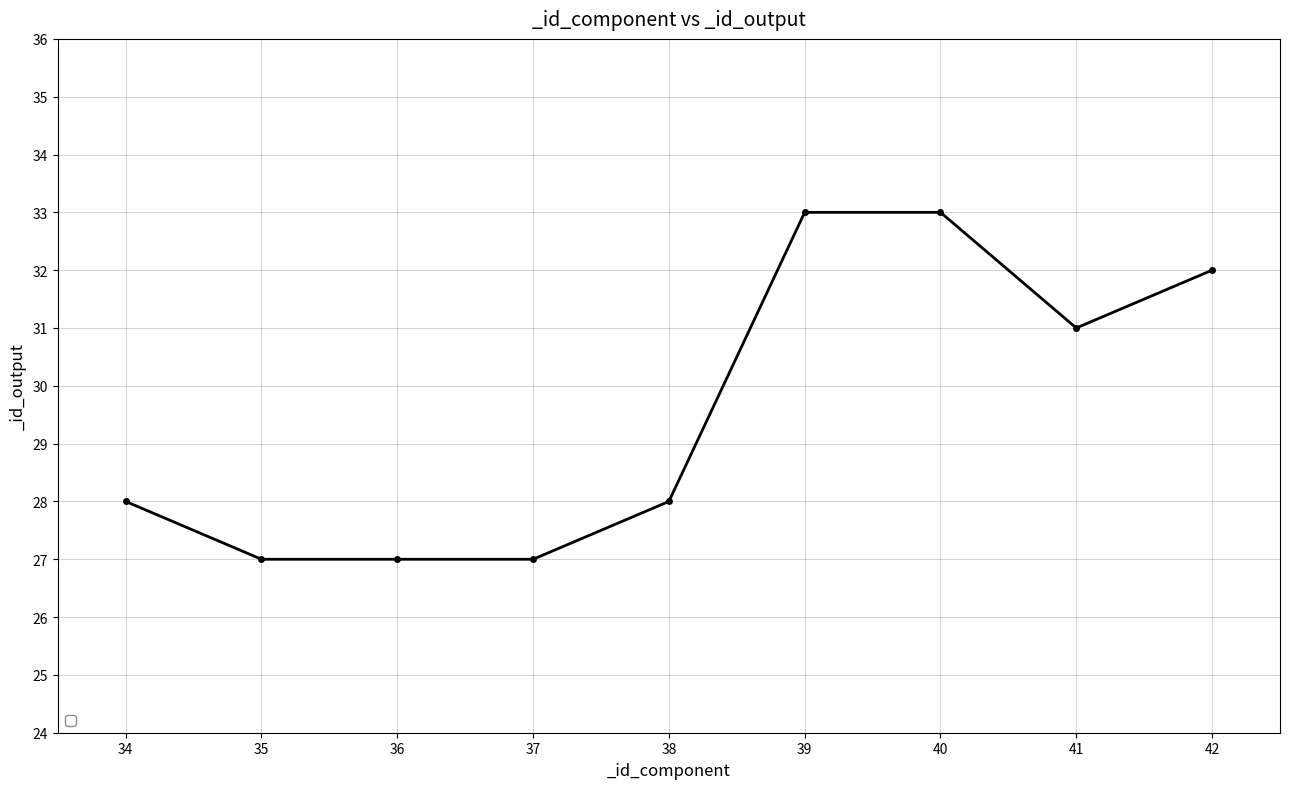

Reading left to right, list all the values displayed in this chart.

34=28	35=27	36=27	37=27	38=28	39=33	40=33	41=31	42=32